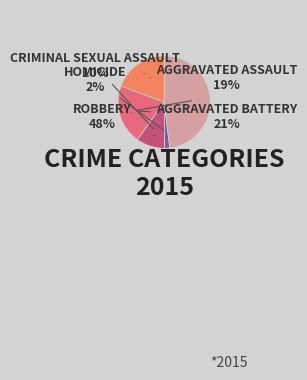

How many slices are in this pie chart?

5